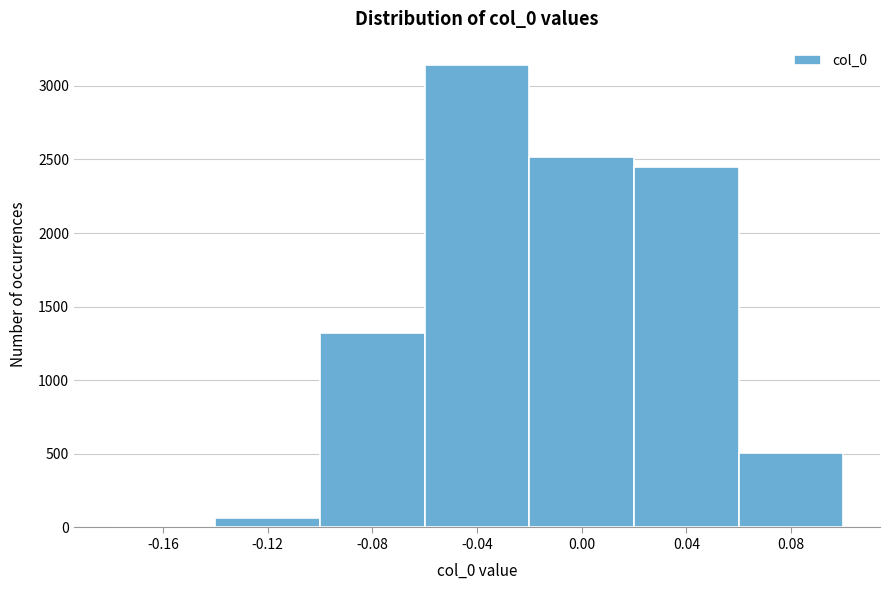

Over which range of the x-axis is the bar tallest?

-0.06 to -0.02